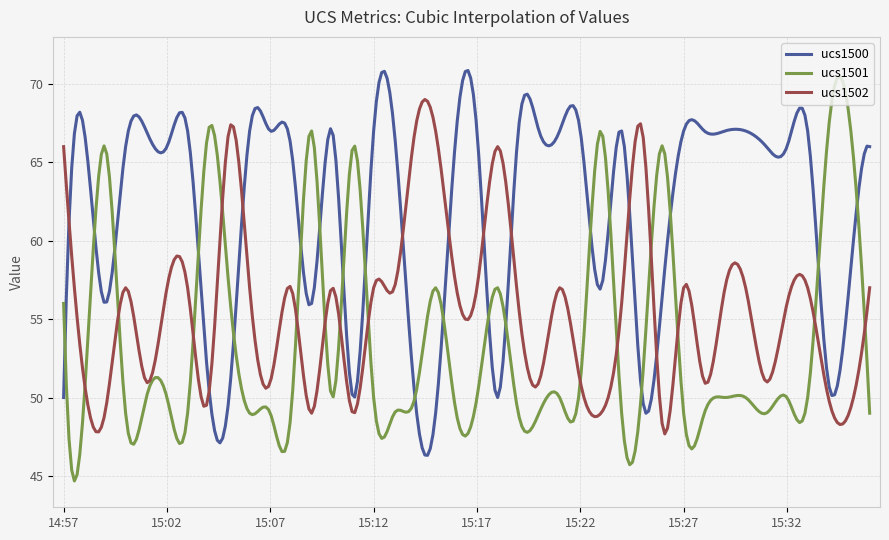

Which series has the largest total across all categories?

ucs1500